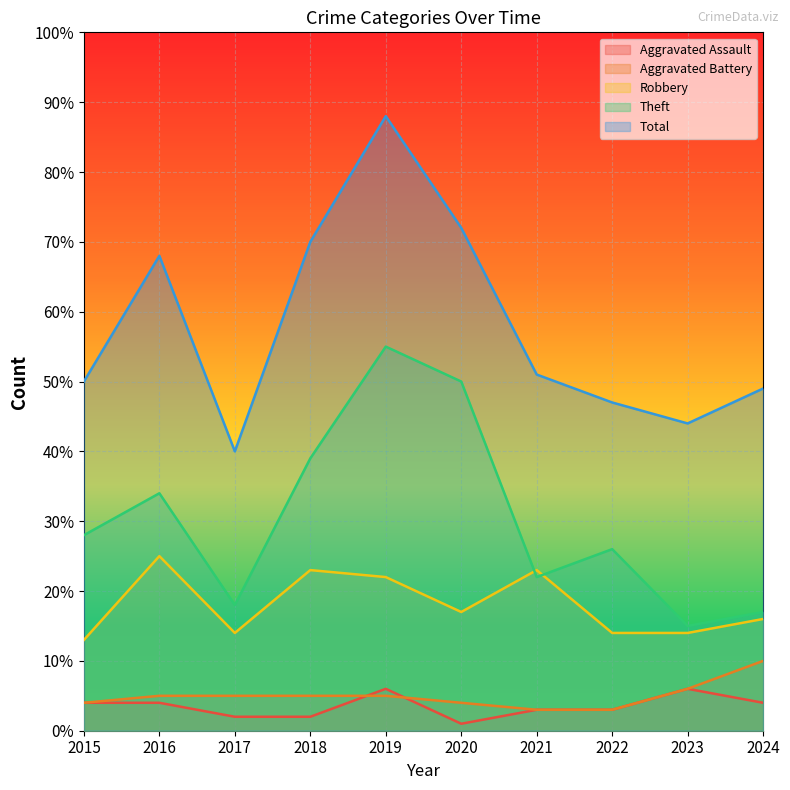

Read the Robbery value at 2018, to the nearest 5.

25